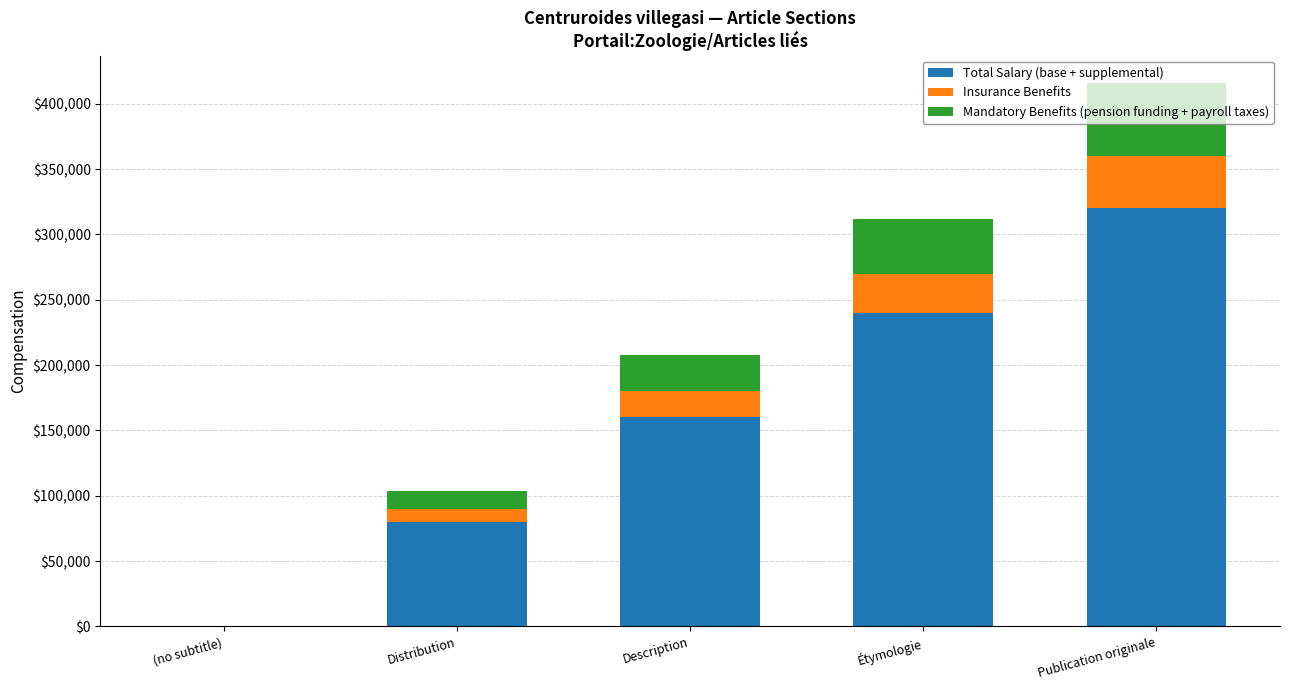

True or false: Total Salary (base + supplemental) has a value of 220077 at Publication originale.

False